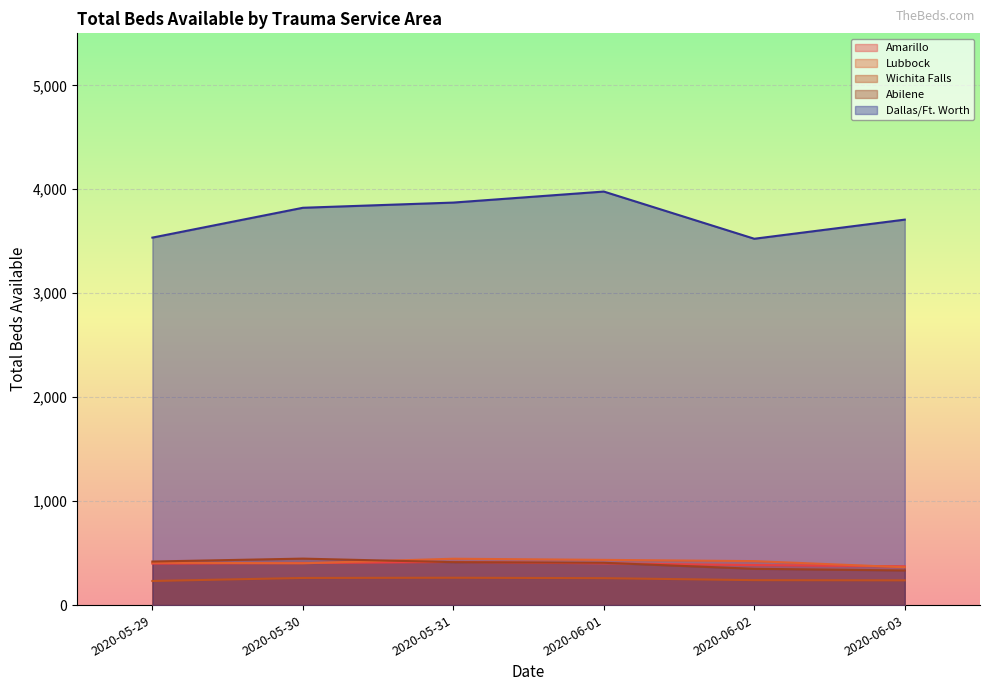

At which label does Lubbock first exceed 423?

2020-05-31